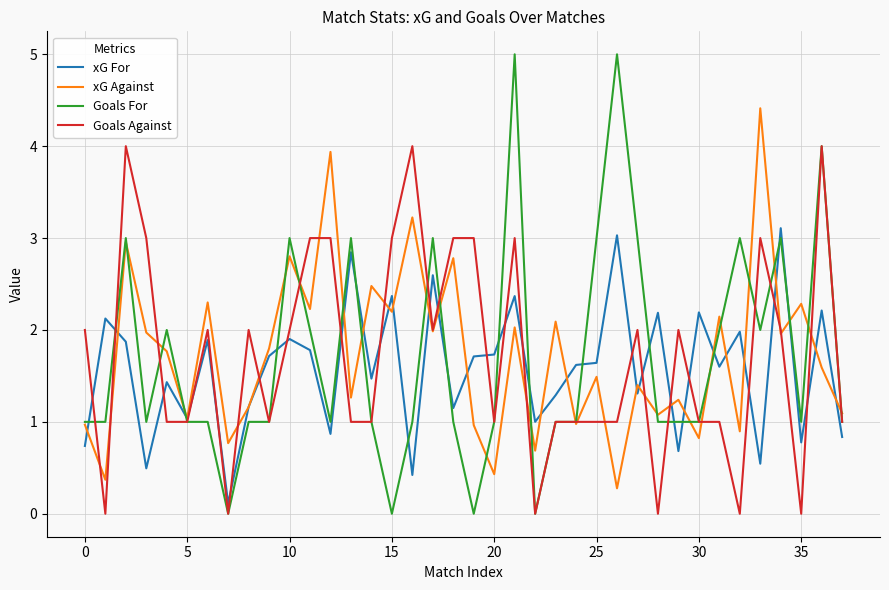

Which series has the widest spread of values?

Goals For